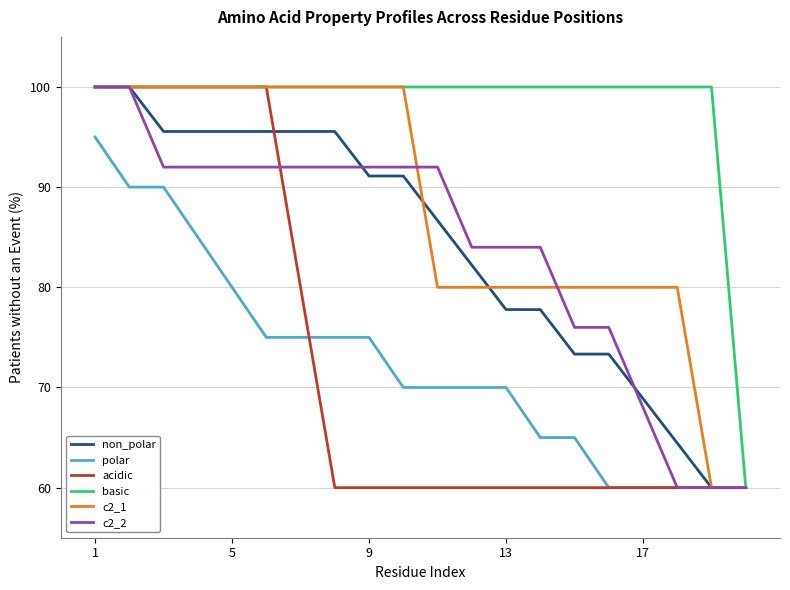

What are all the series names shown in the legend?

non_polar, polar, acidic, basic, c2_1, c2_2